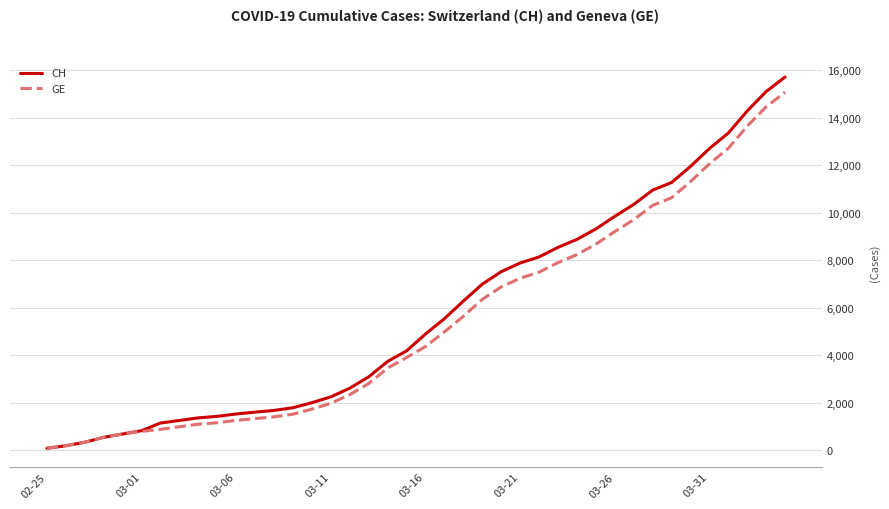

Does the chart display data point markers on the line(s)?

No